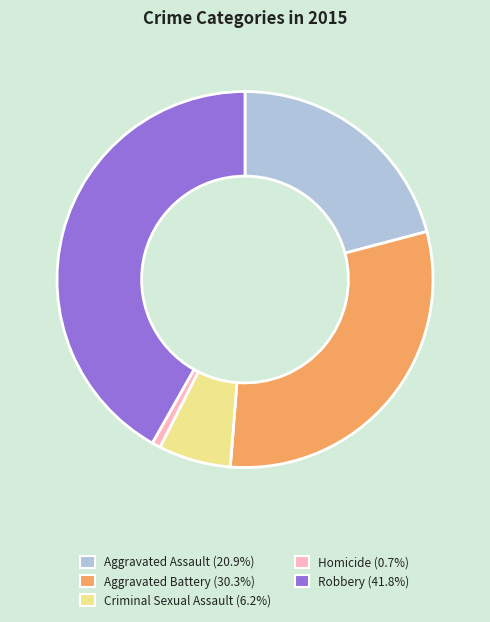

Does Aggravated Assault account for over 50% of the chart?

No